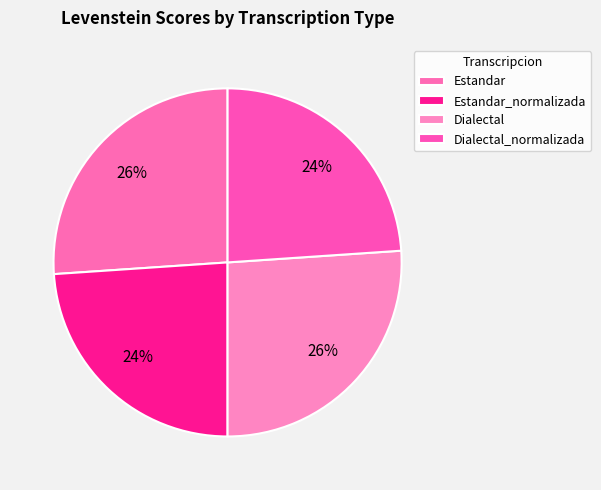

What percentage is the Estandar_normalizada slice, to the nearest percent?

24%